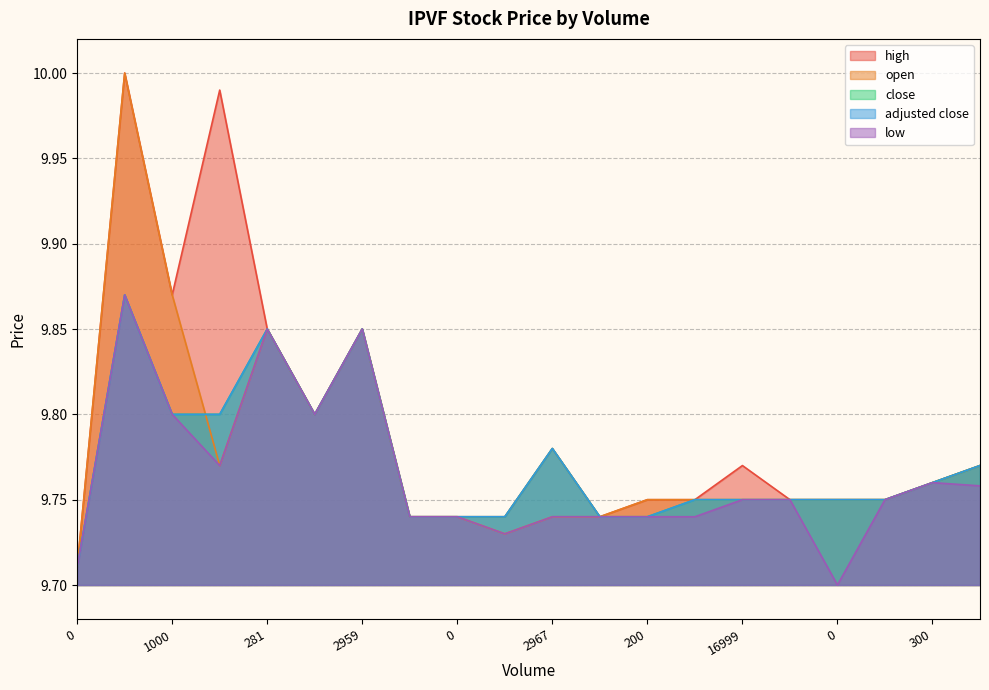

Reading right to left, list all the values displayed in this chart.

high: 300=9.8	300=9.8	77873=9.8	0=9.8	3000=9.8	16999=9.8	2628=9.8	200=9.8	0=9.7	2967=9.8	2074=9.7	0=9.7	0=9.7	2959=9.9	500=9.8	281=9.9	4669=10.0	1000=9.9	303=10.0	0=9.7
open: 300=9.8	300=9.8	77873=9.8	0=9.8	3000=9.8	16999=9.8	2628=9.8	200=9.8	0=9.7	2967=9.7	2074=9.7	0=9.7	0=9.7	2959=9.9	500=9.8	281=9.9	4669=9.8	1000=9.9	303=10.0	0=9.7
close: 300=9.8	300=9.8	77873=9.8	0=9.8	3000=9.8	16999=9.8	2628=9.8	200=9.7	0=9.7	2967=9.8	2074=9.7	0=9.7	0=9.7	2959=9.9	500=9.8	281=9.9	4669=9.8	1000=9.8	303=9.9	0=9.7
adjusted close: 300=9.8	300=9.8	77873=9.8	0=9.8	3000=9.8	16999=9.8	2628=9.8	200=9.7	0=9.7	2967=9.8	2074=9.7	0=9.7	0=9.7	2959=9.9	500=9.8	281=9.9	4669=9.8	1000=9.8	303=9.9	0=9.7
low: 300=9.8	300=9.8	77873=9.8	0=9.7	3000=9.8	16999=9.8	2628=9.7	200=9.7	0=9.7	2967=9.7	2074=9.7	0=9.7	0=9.7	2959=9.9	500=9.8	281=9.9	4669=9.8	1000=9.8	303=9.9	0=9.7